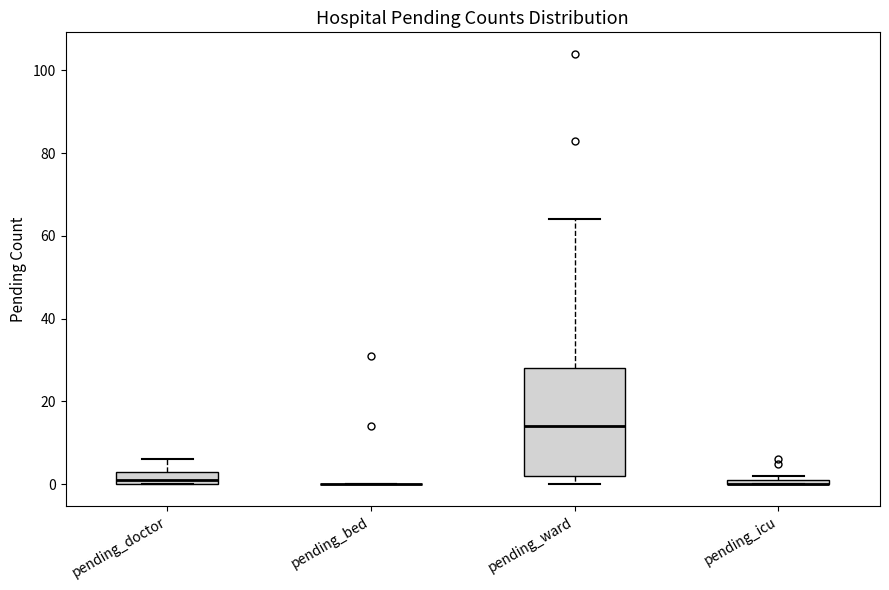

Comparing the boxes themselves (not the whiskers), which one is the tallest?

pending_ward